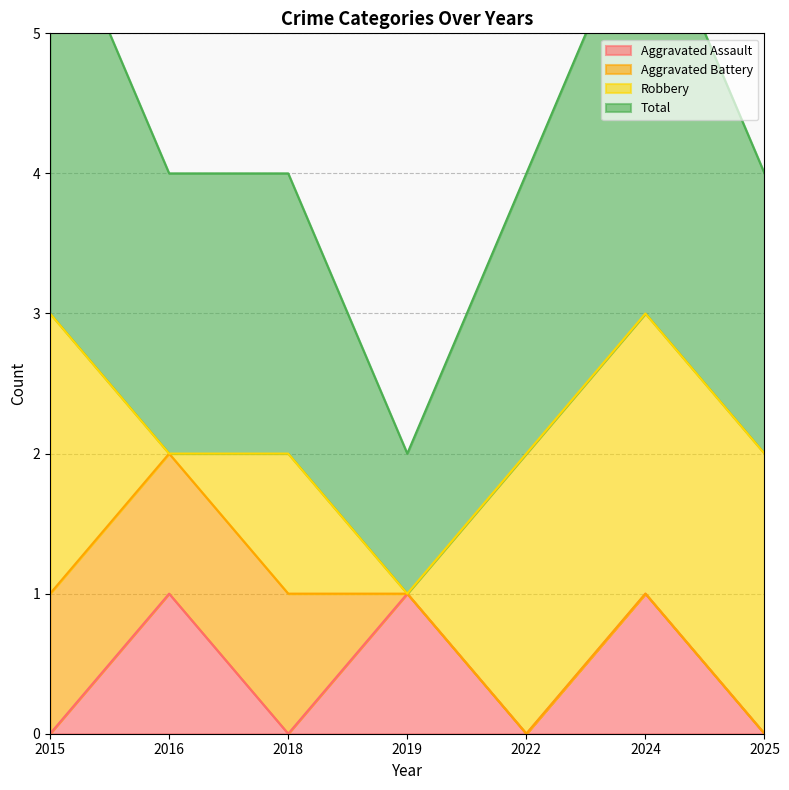

At which category does the chart reach its minimum across all series?

2015